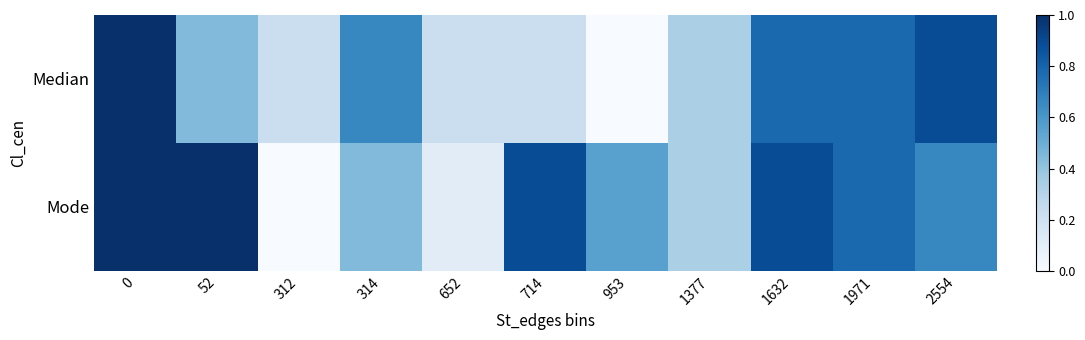

Reading left to right, what are all the values shown in this chart?

Median: 0=1.0	52=0.4	312=0.2	314=0.7	652=0.2	714=0.2	953=0.0	1377=0.3	1632=0.8	1971=0.8	2554=0.9
Mode: 0=1.0	52=1.0	312=0.0	314=0.4	652=0.1	714=0.9	953=0.6	1377=0.3	1632=0.9	1971=0.8	2554=0.7